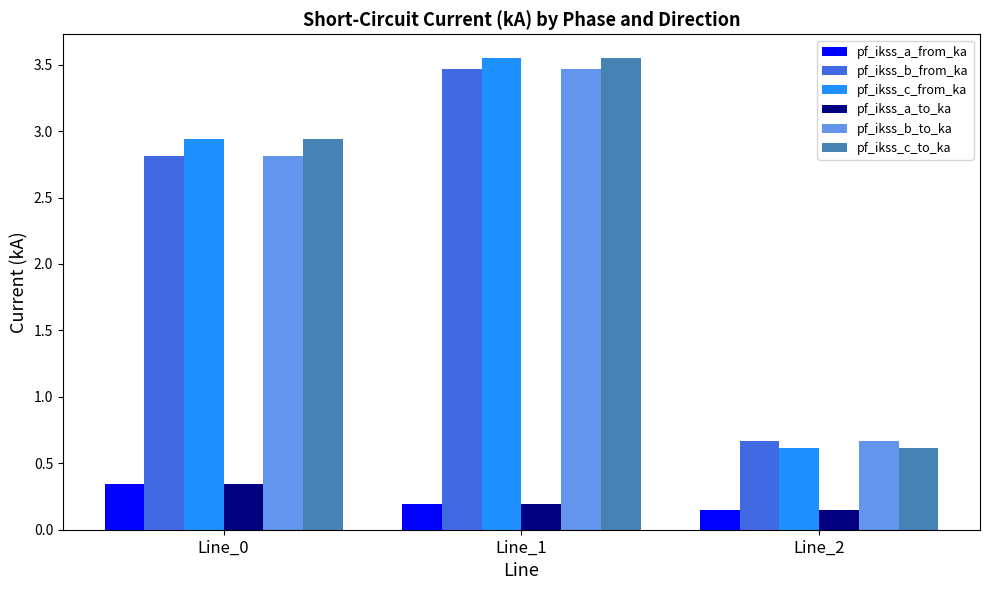

What is the difference between the highest and lowest values at Line_1?

3.4